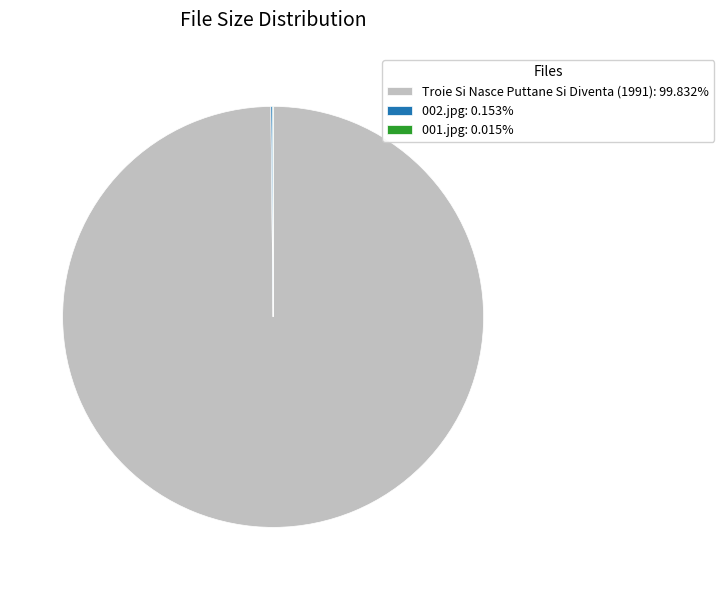

Is there a majority slice in this chart?

Yes